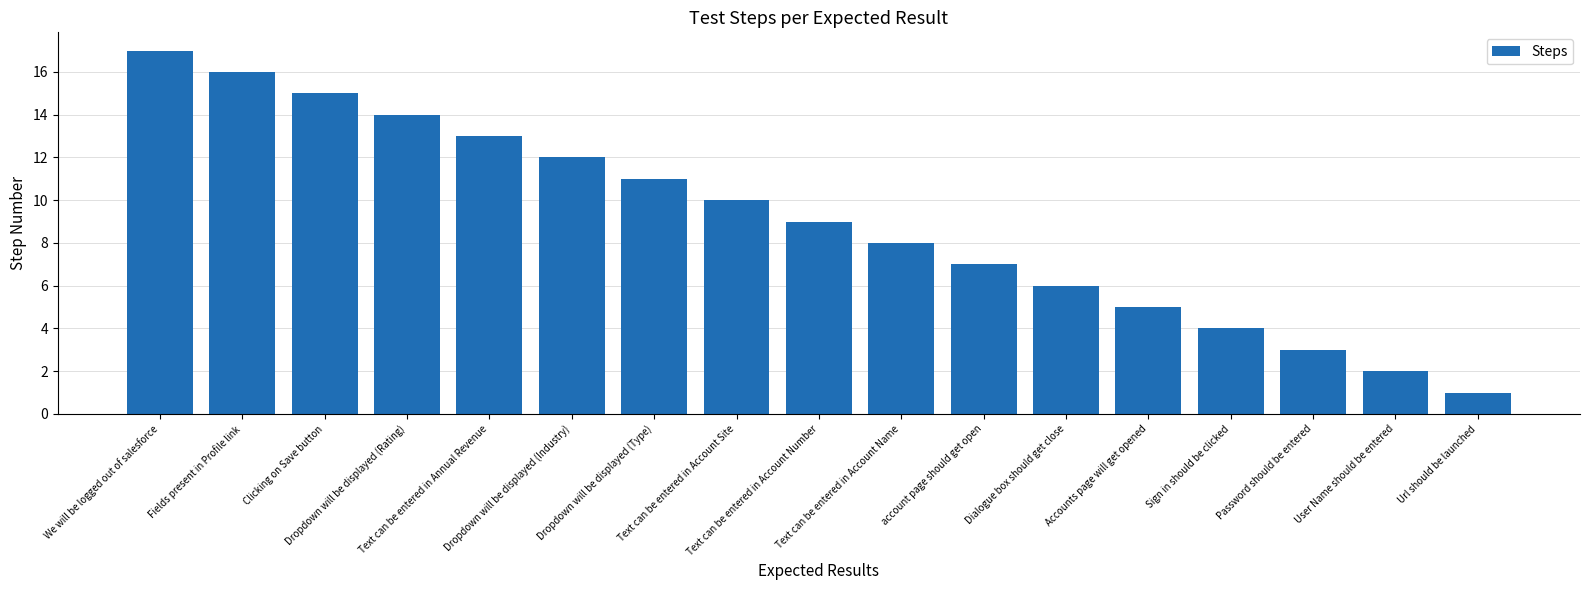

At which category does the chart reach its peak across all series?

We will be logged out of salesforce